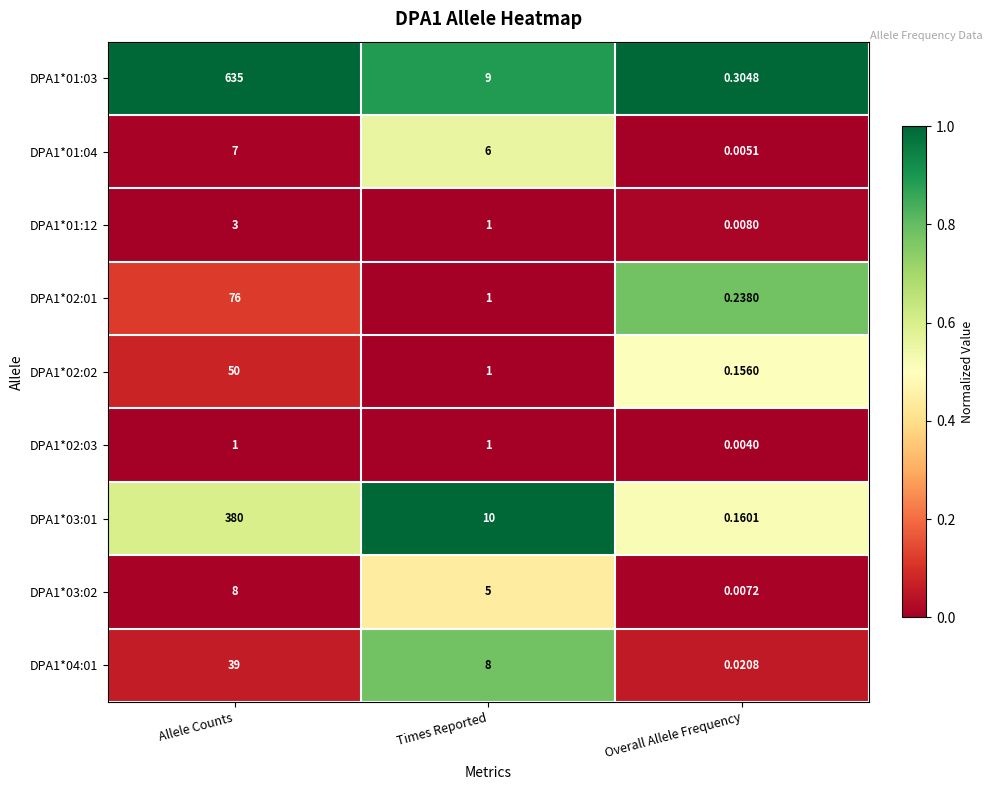

At which label does DPA1*01:03 first exceed 9?

Allele Counts